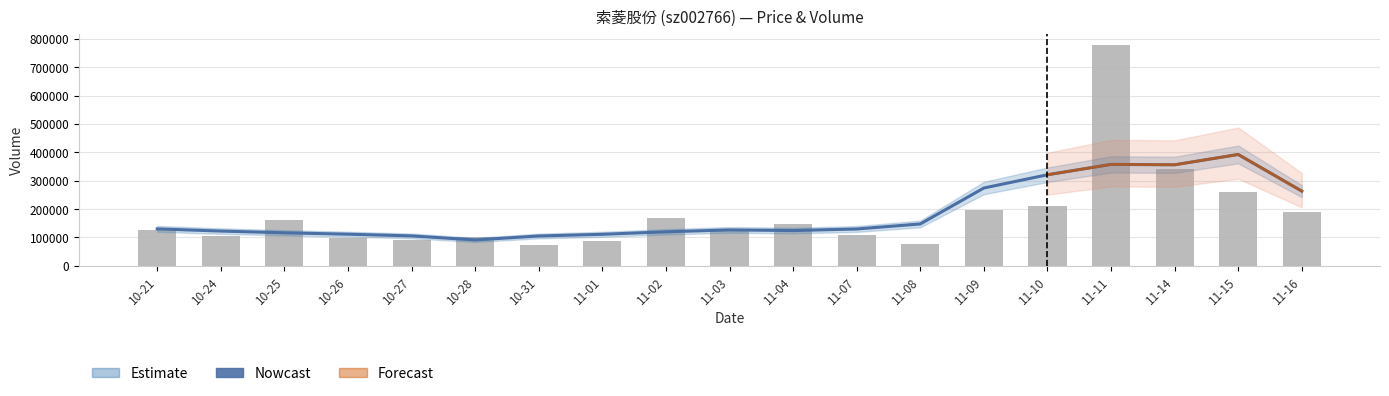

What is the lowest value of the volume series?

73025.0